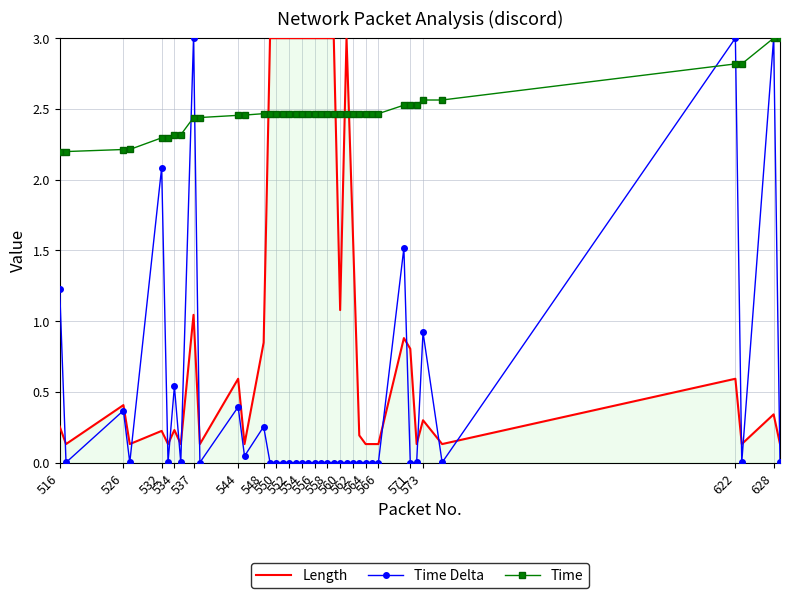

What is the maximum value for Time Delta?

3.0